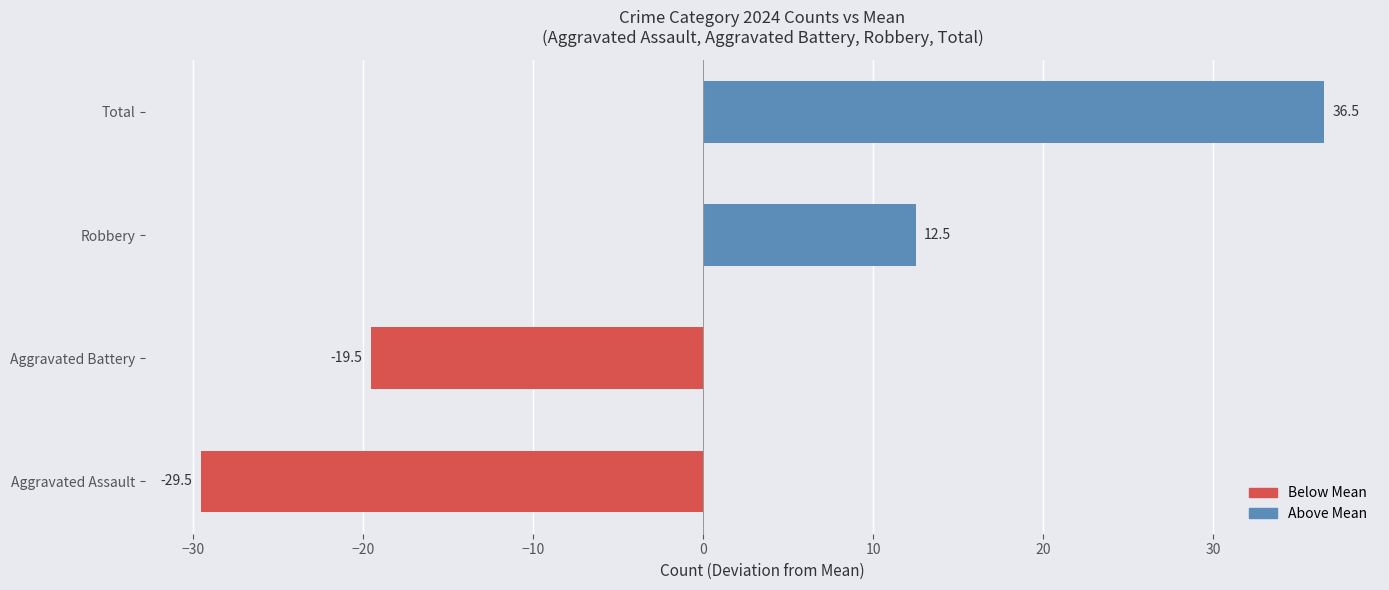

What is the difference between the second highest and minimum values?

42.0